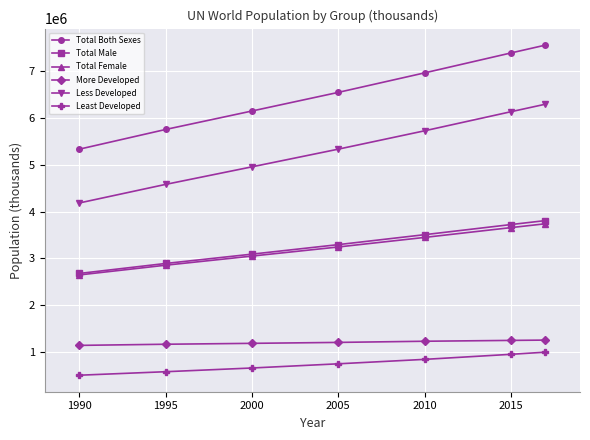

How many lines are shown in the chart?

6